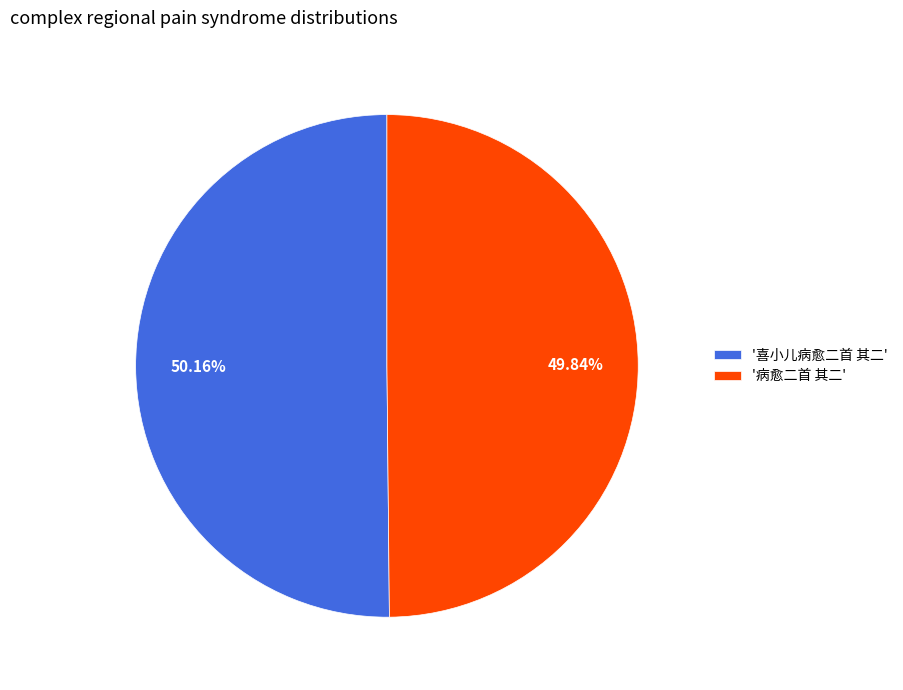

What is the ratio of the value at '喜小儿病愈二首 其二' to the value at '病愈二首 其二'?

1.0